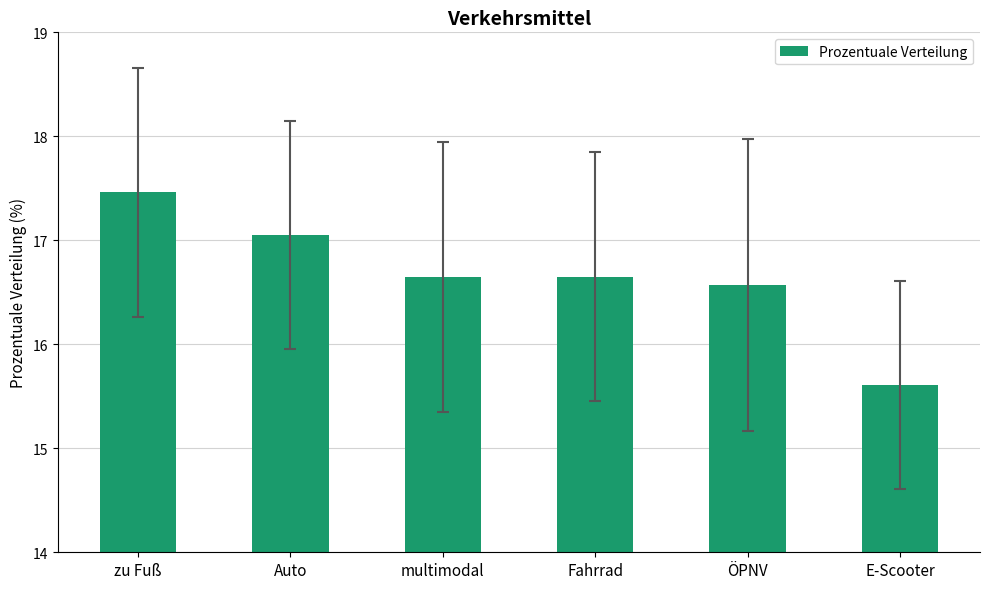

What is the sum of the values at multimodal and Fahrrad?

33.3